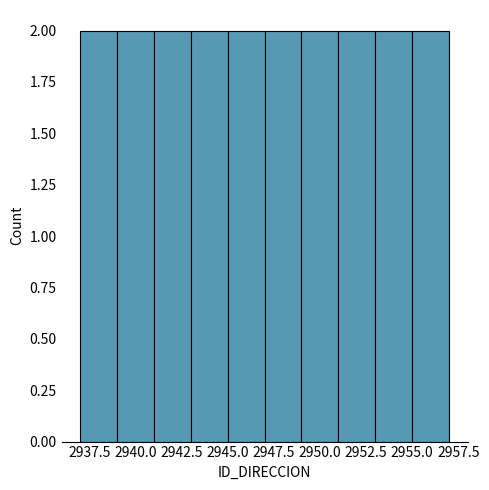

Reading left to right, list every bar in this chart as the range it spans on the x-axis followed by its height. The values are not printed on the chart, so give them approximately, as read against the axis.

2937 to 2939: 2
2939 to 2941: 2
2941 to 2943: 2
2943 to 2945: 2
2945 to 2947: 2
2947 to 2949: 2
2949 to 2951: 2
2951 to 2953: 2
2953 to 2955: 2
2955 to 2957: 2